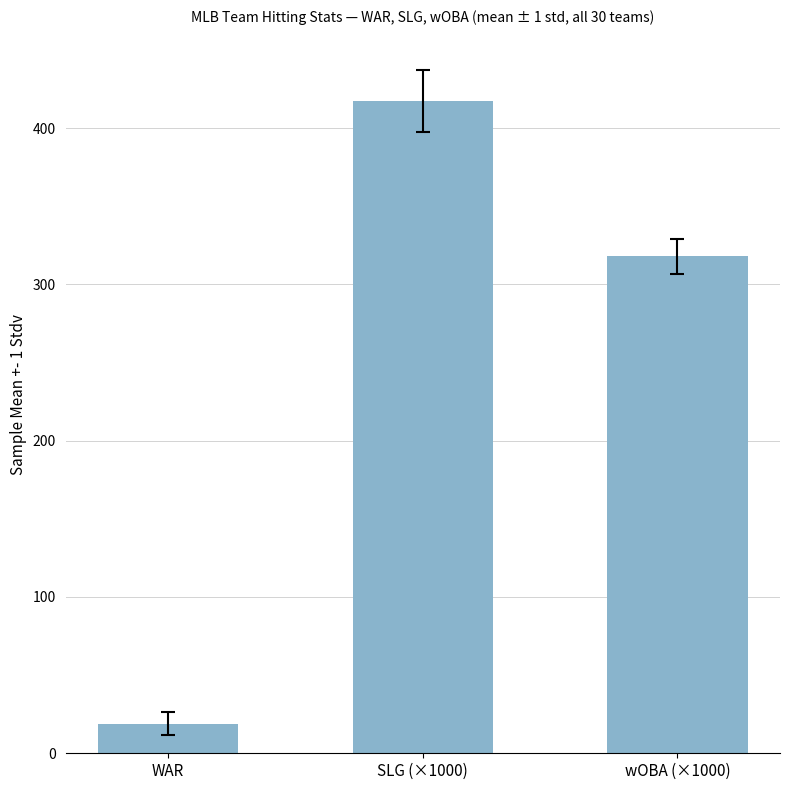

What is the minimum value shown in the chart?

19.0